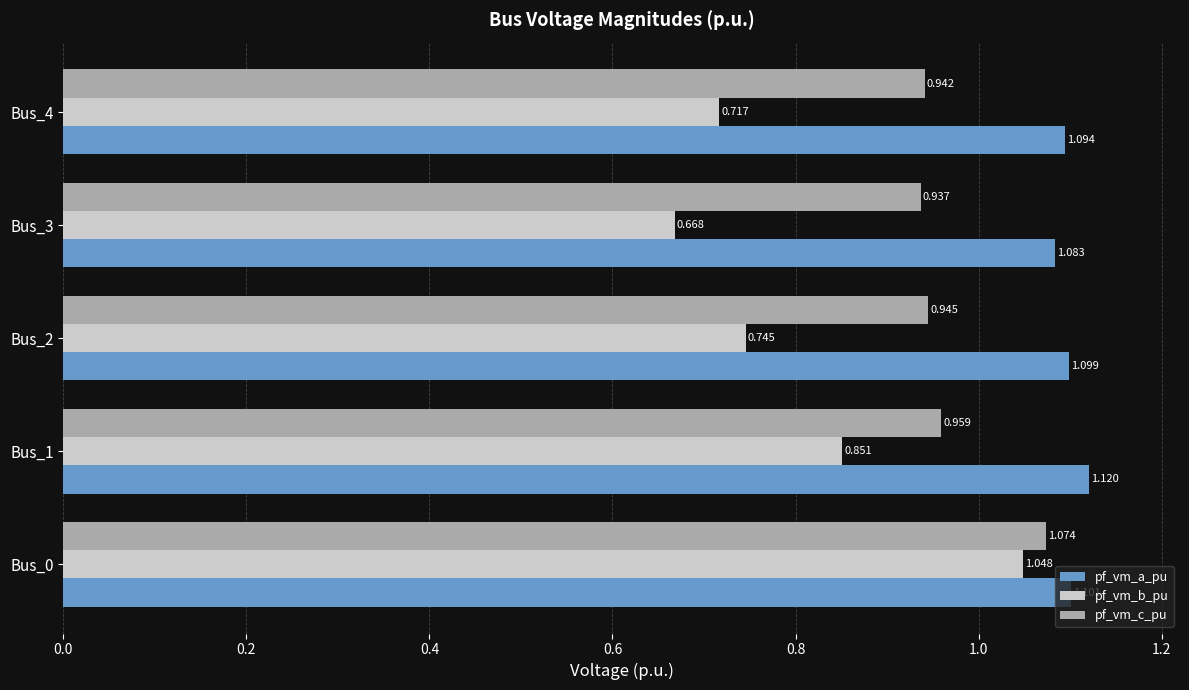

Which series has the widest spread of values?

pf_vm_b_pu